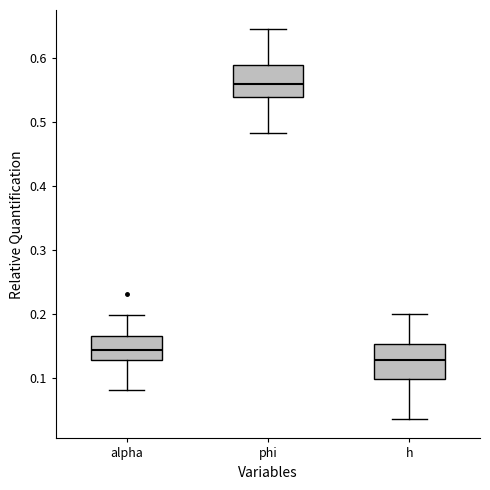

Reading left to right, read every box against the y-axis: the position of its median line, the range the box covers, and the ends of its whiskers. The values are not printed on the chart, so give them approximately, as read against the axis.

alpha: median 0.14, box 0.13 to 0.16, whiskers 0.08 to 0.20
phi: median 0.56, box 0.54 to 0.59, whiskers 0.48 to 0.64
h: median 0.13, box 0.10 to 0.15, whiskers 0.04 to 0.20